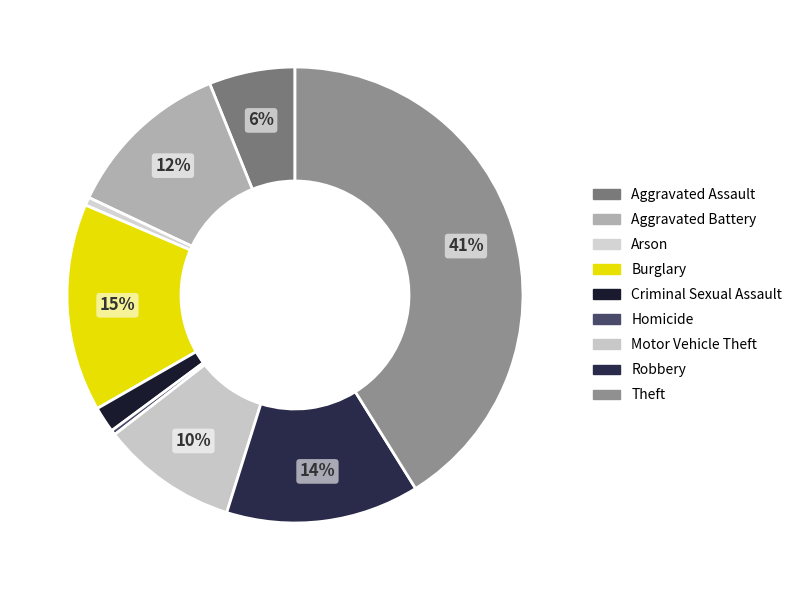

Rank the categories by value from highest to lowest.

Theft, Burglary, Robbery, Aggravated Battery, Motor Vehicle Theft, Aggravated Assault, Criminal Sexual Assault, Arson, Homicide